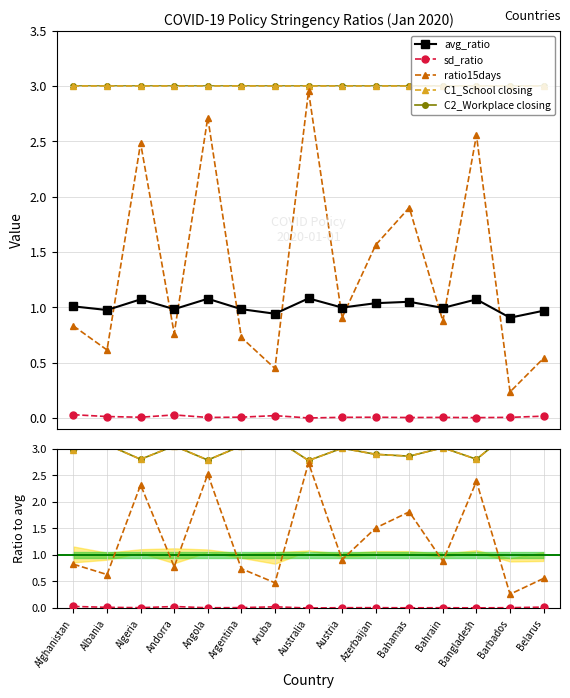

What is the average value of the avg_ratio series?

1.0